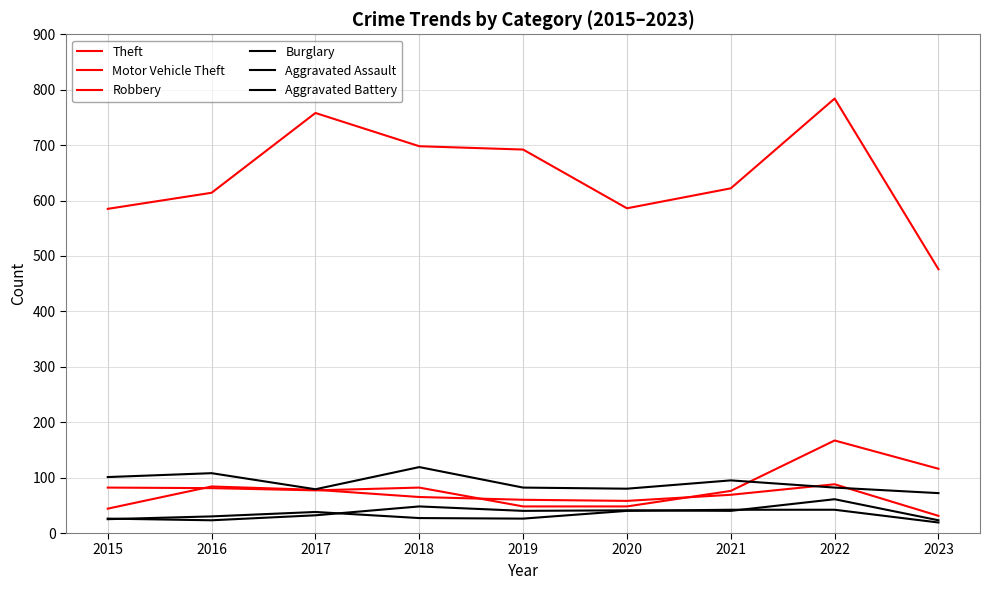

At which category is the sum across all series the highest?

2022